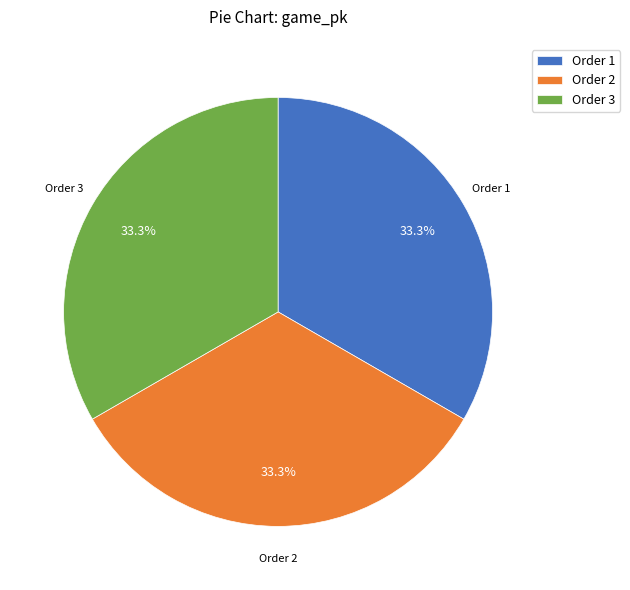

How many segments does this pie chart have?

3